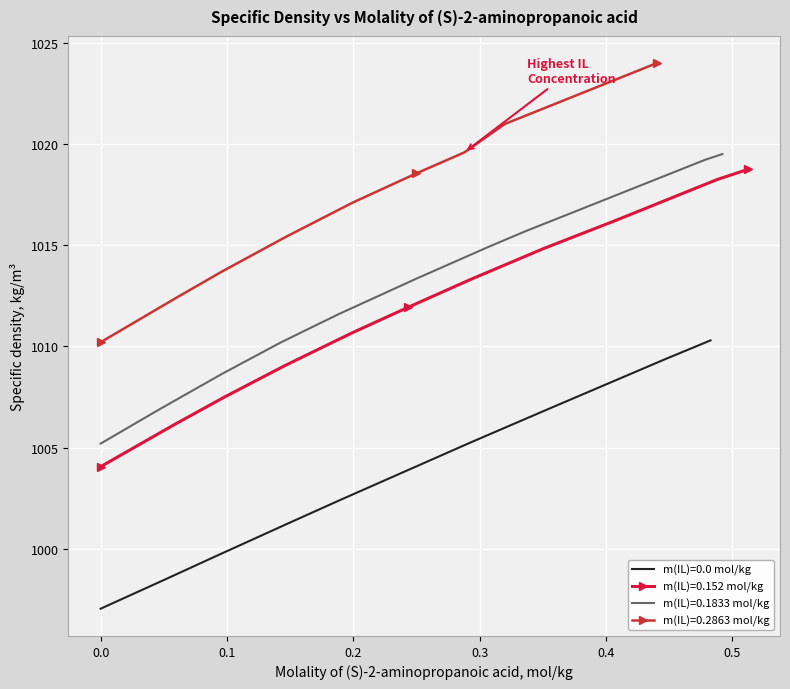

What is the minimum value for m(IL)=0.0 mol/kg?

997.0